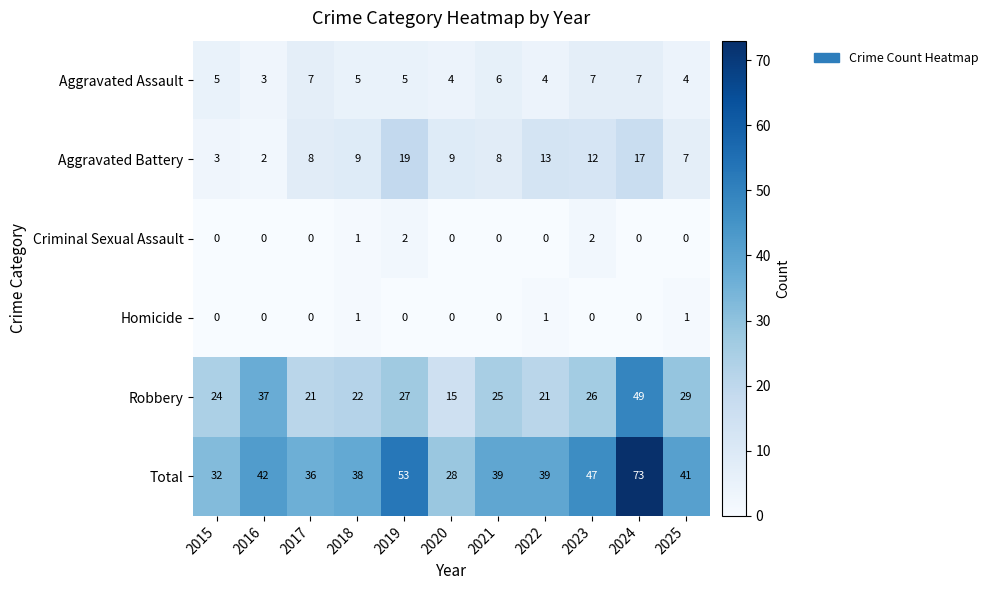

At which label does Robbery reach its peak?

2024